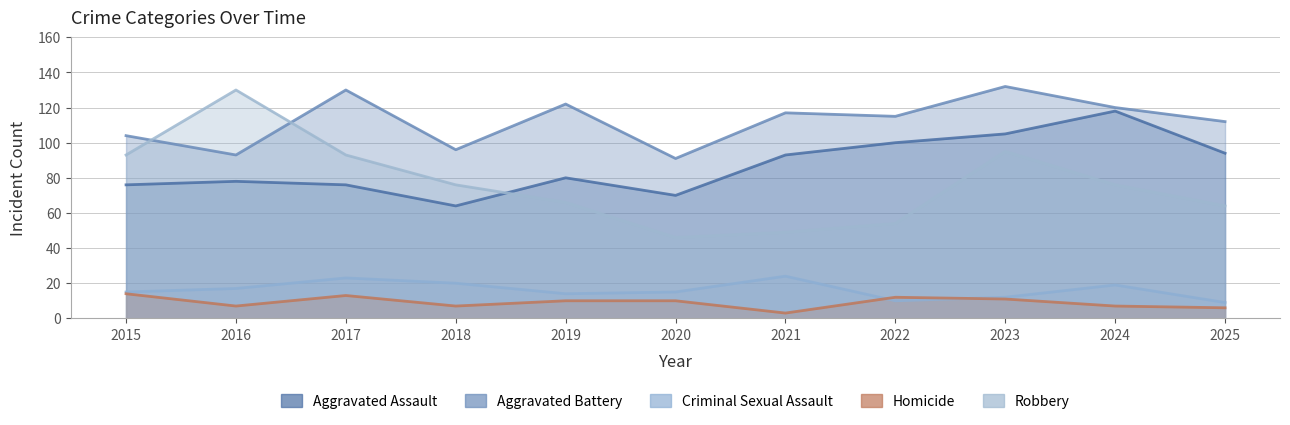

Reading right to left, transcribe all the data shown in this chart.

Aggravated Assault: 94	118	105	100	93	70	80	64	76	78	76
Aggravated Battery: 112	120	132	115	117	91	122	96	130	93	104
Criminal Sexual Assault: 9	19	12	10	24	15	14	20	23	17	15
Homicide: 6	7	11	12	3	10	10	7	13	7	14
Robbery: 64	76	95	54	49	46	66	76	93	130	93